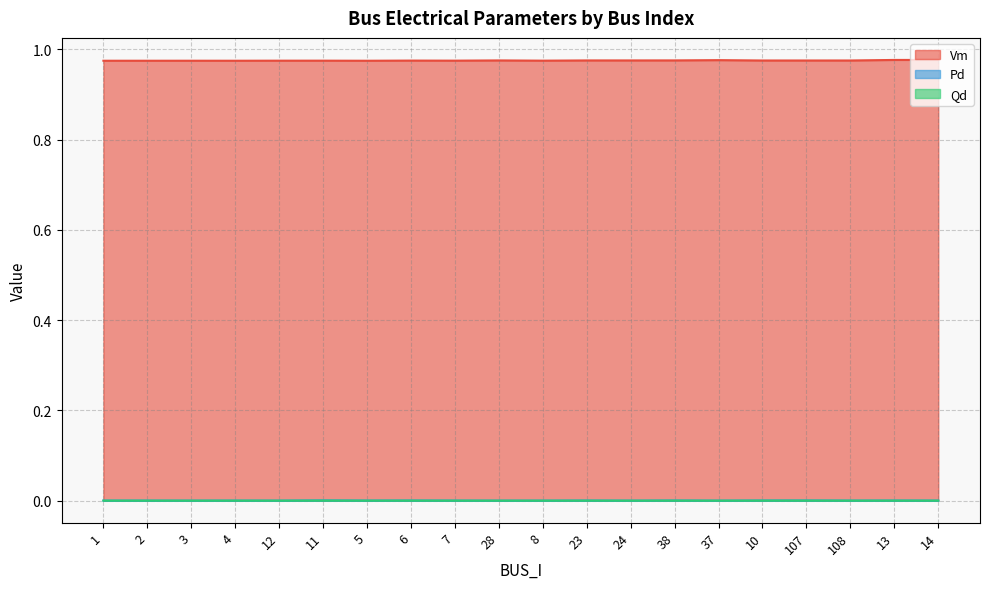

What is the spread (max minus min) of values at 11?

1.0